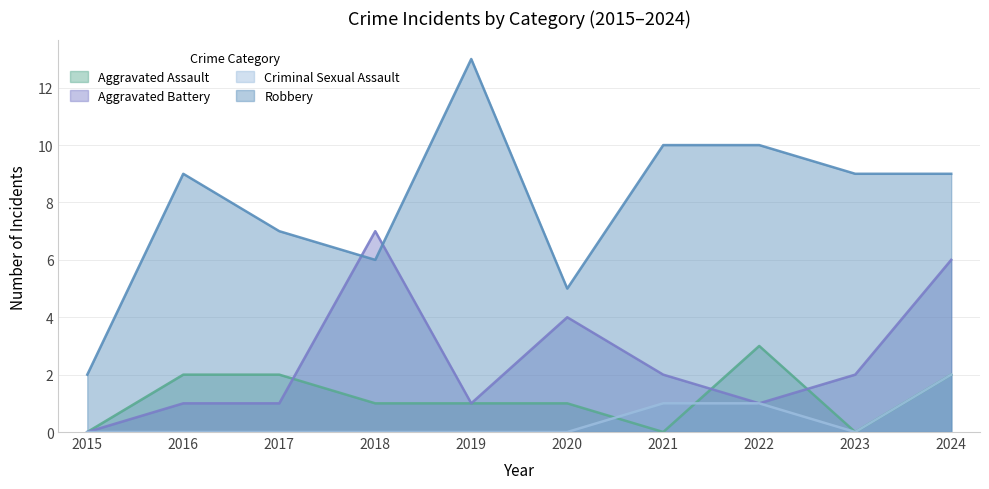

The Robbery series shows 6 at 2023. True or false?

False